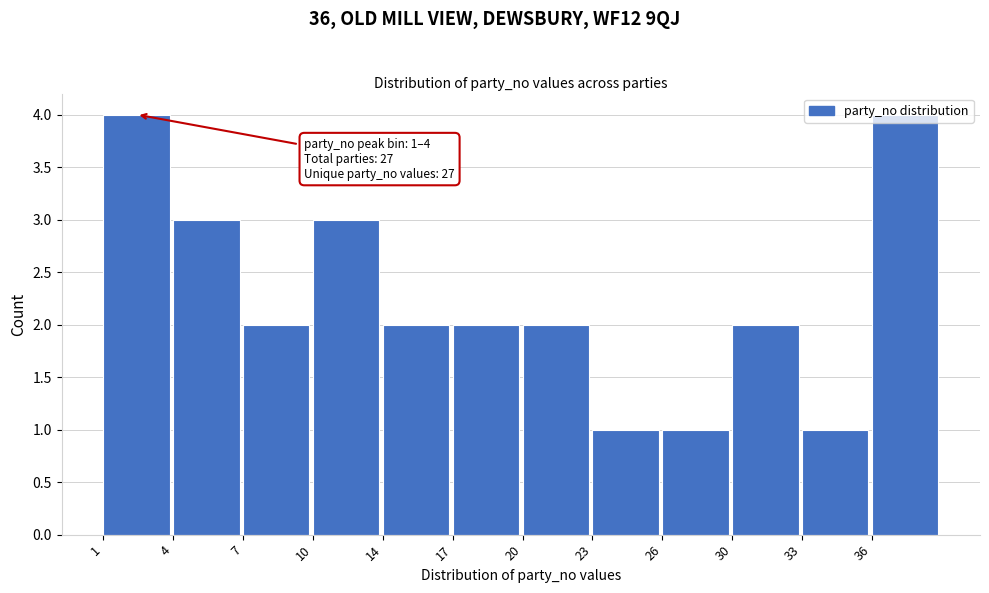

What is the difference between the second highest and second lowest values?

3